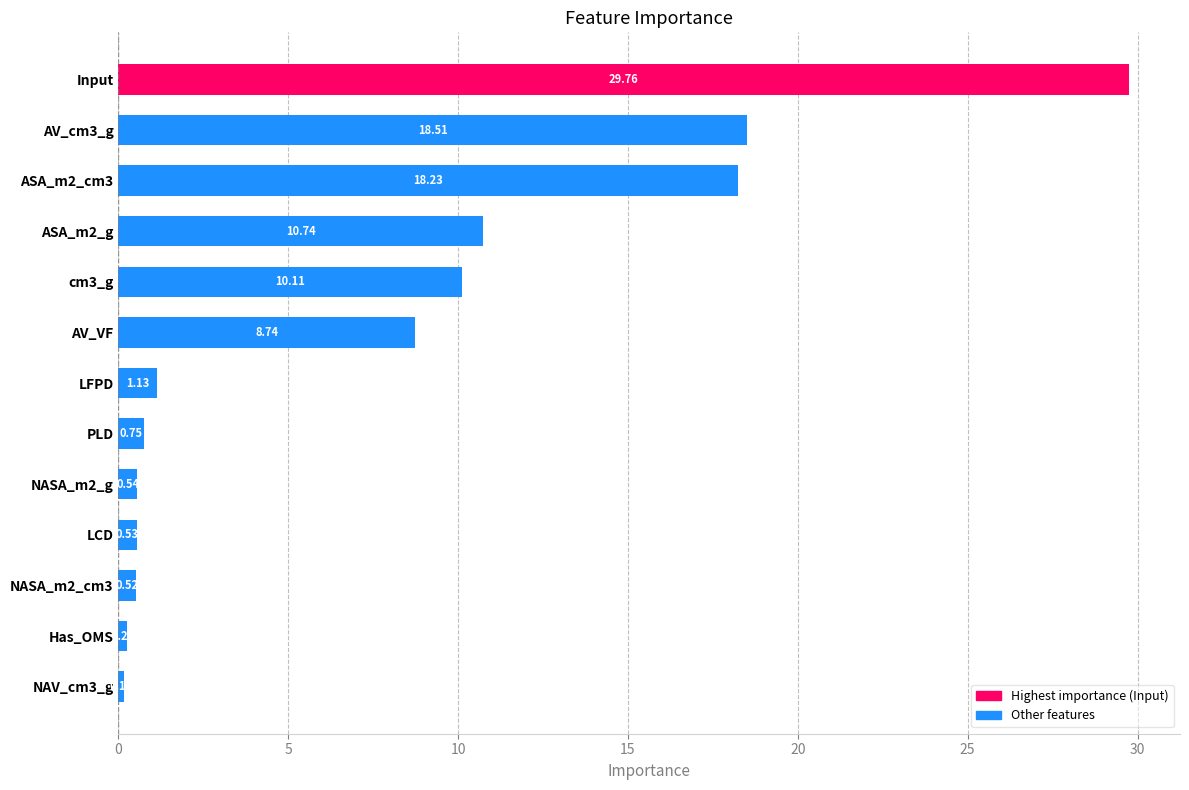

Rank the categories by value from highest to lowest.

Input, AV_cm3_g, ASA_m2_cm3, ASA_m2_g, cm3_g, AV_VF, LFPD, PLD, NASA_m2_g, LCD, NASA_m2_cm3, Has_OMS, NAV_cm3_g